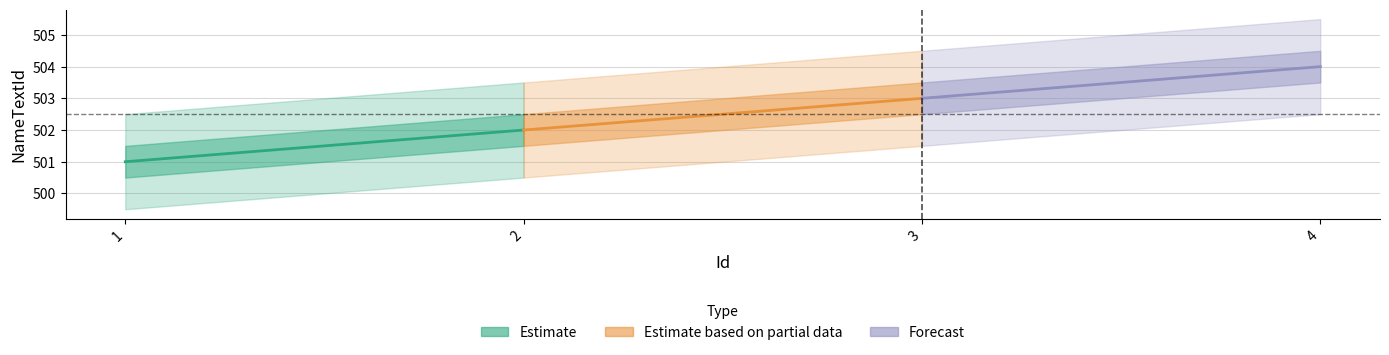

Between 1 and 2, which series saw the biggest shift?

Estimate